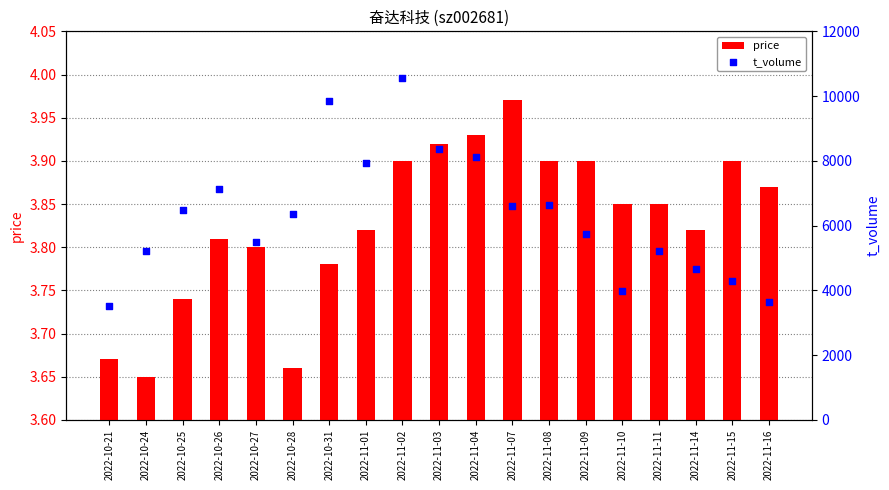

Which series reaches the maximum Y coordinate?

t_volume